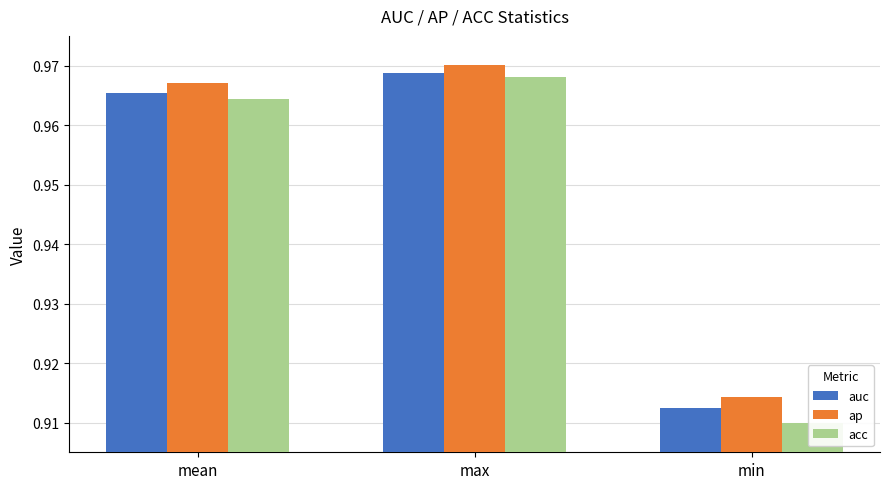

What is the label of the 3rd bar from the left?

min